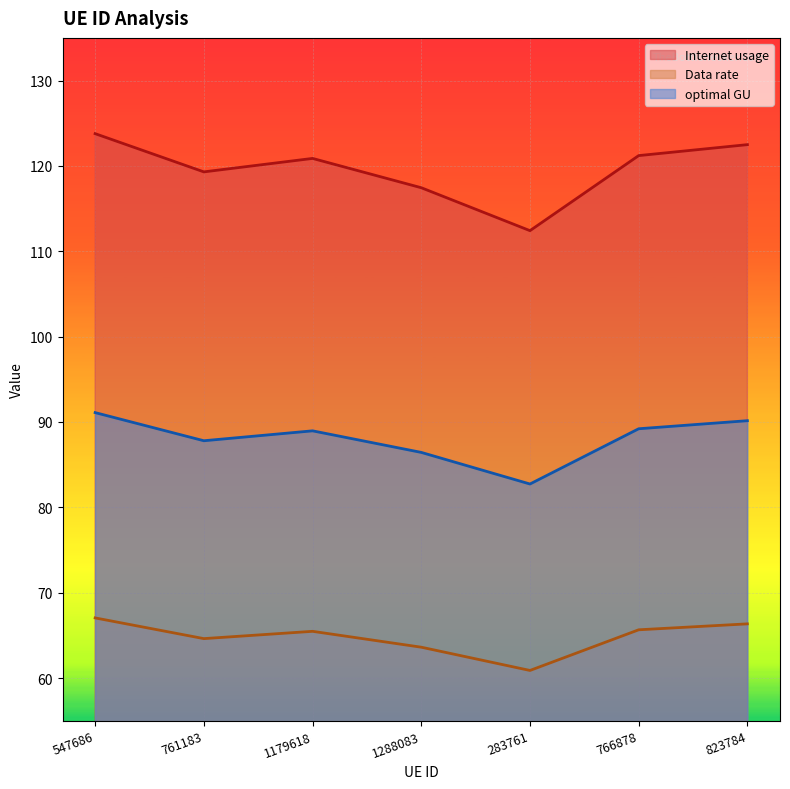

True or false: optimal GU and Data rate intersect in this chart.

False